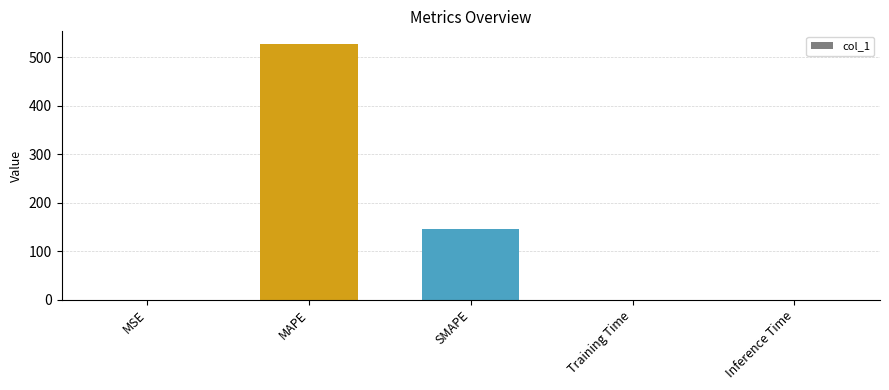

What is the sum of all values?

671.8